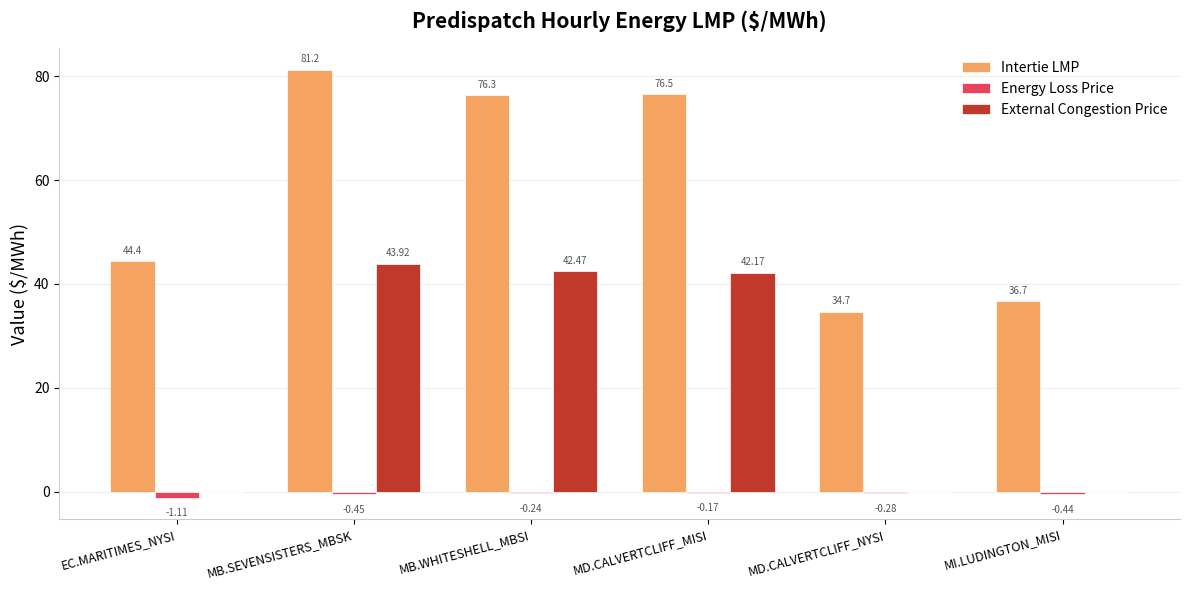

What is the sum of the Intertie LMP values at MB.WHITESHELL_MBSI and EC.MARITIMES_NYSI?

120.7